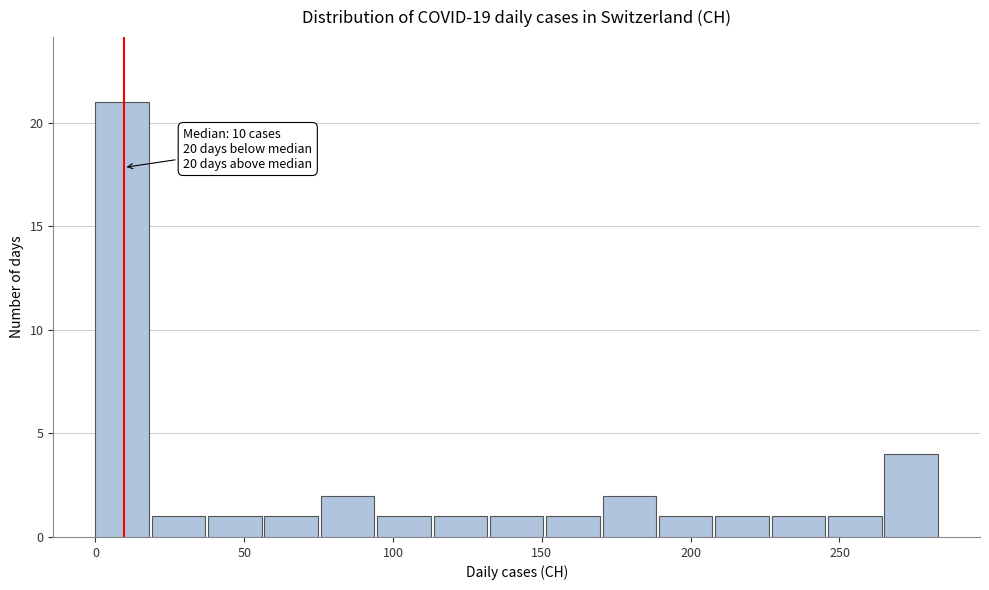

Read against the x-axis, roughly where is the centre of the tallest bar?

10